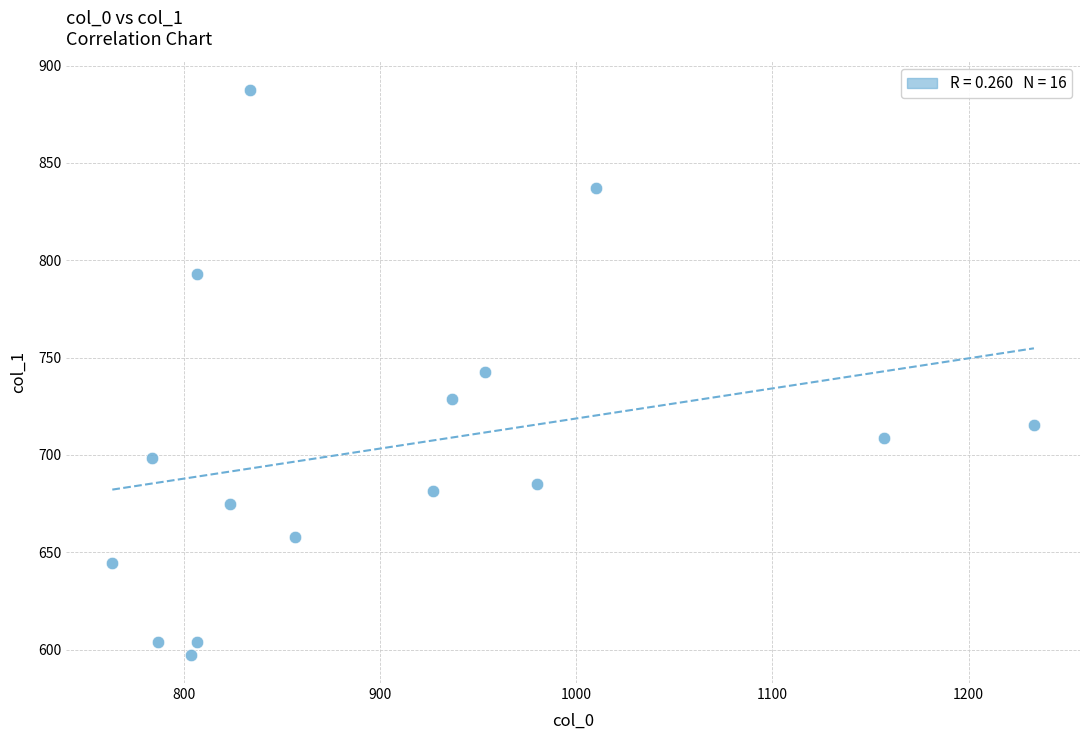

What is the range of X values (max minus min)?

470.0